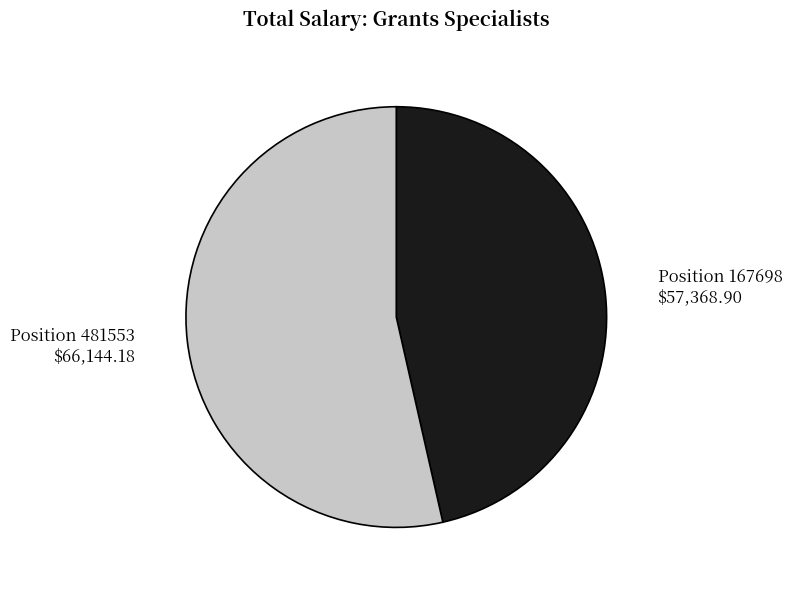

Which slice is the smallest?

Position 167698